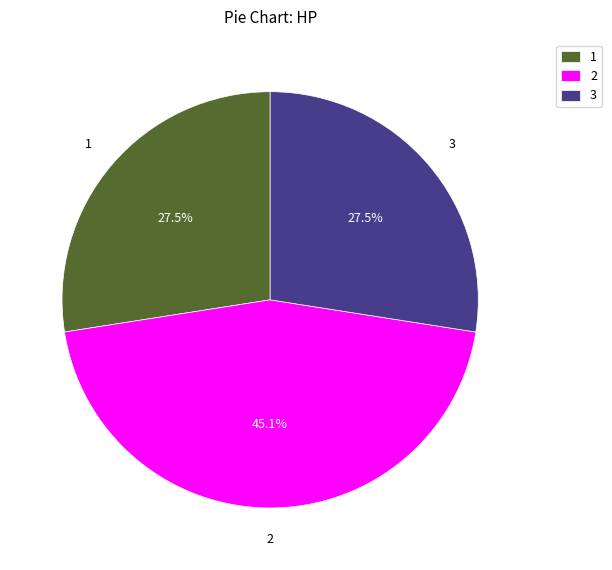

Is there any slice that represents more than half of the pie?

No